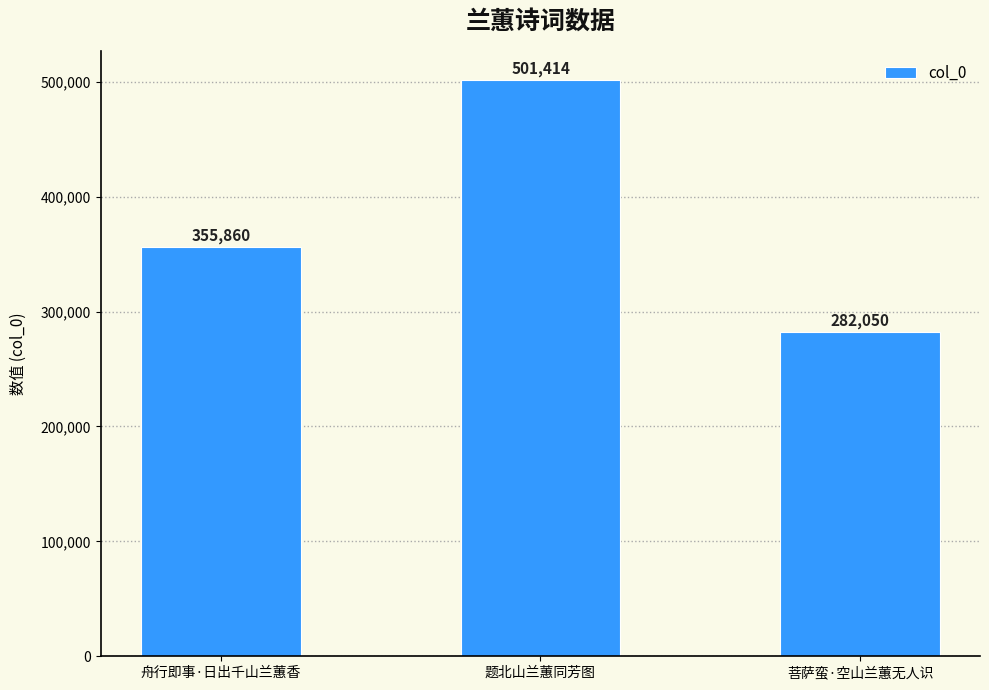

What is the value of the 1st bar from the left?

355860